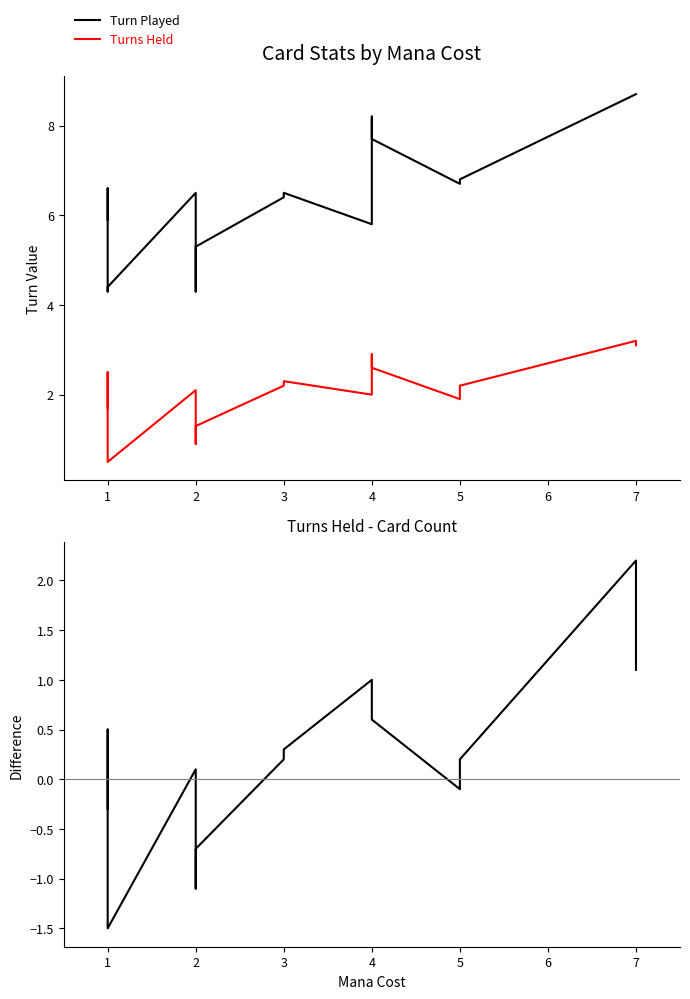

Read the Turns Held - Card Count value at 1.

-1.1